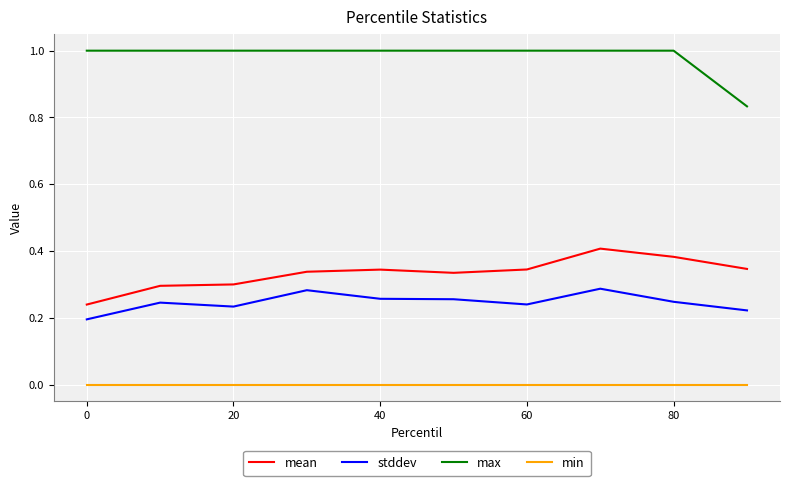

List the series in order of their peak value, highest first.

max, mean, stddev, min